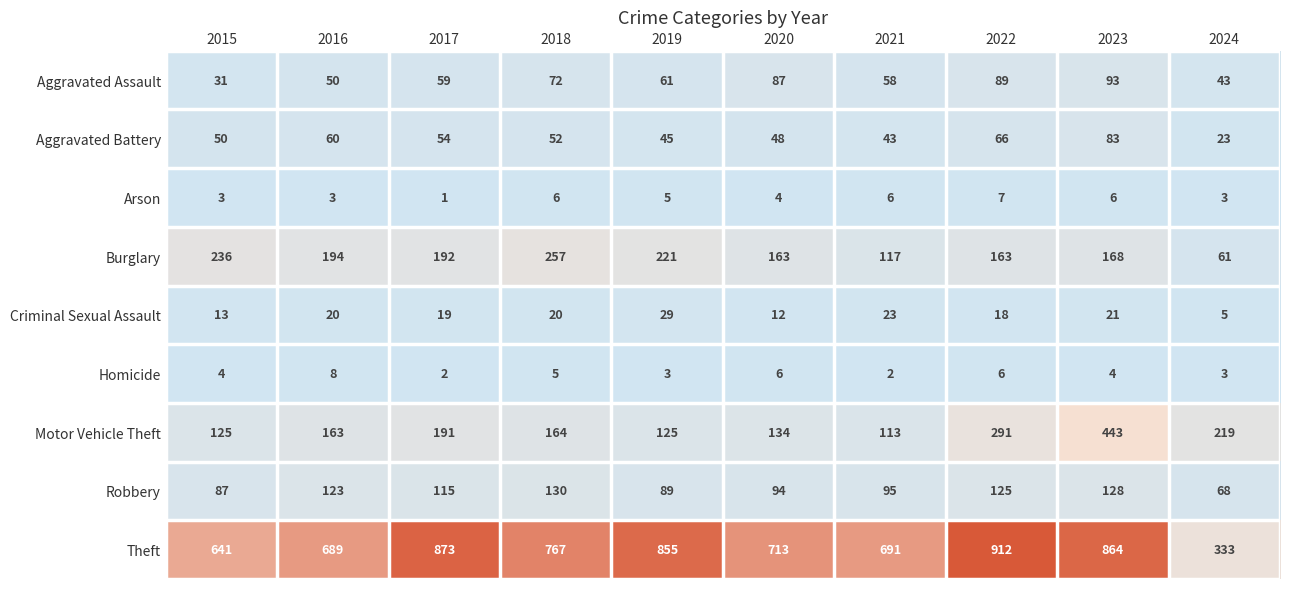

How many categories are shown in the chart?

10